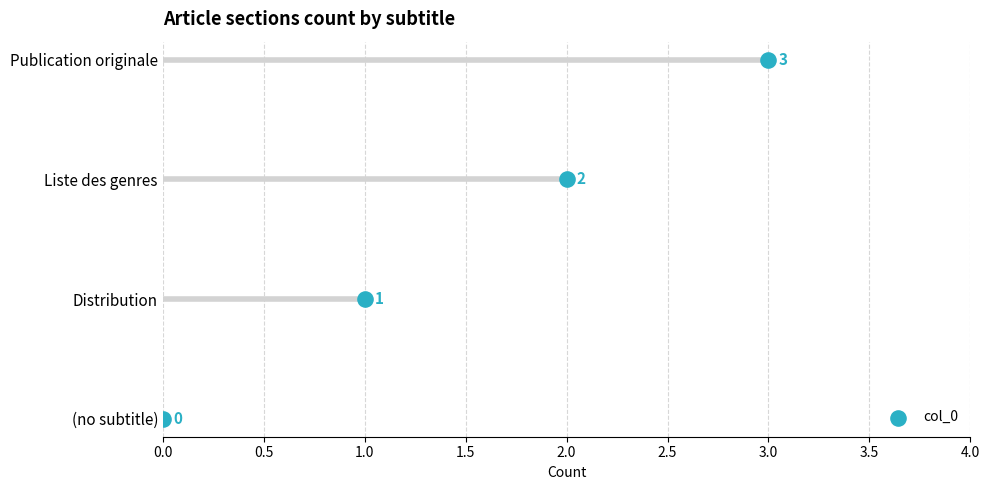

What is the change in value from 0.0 to 3.0?

+3